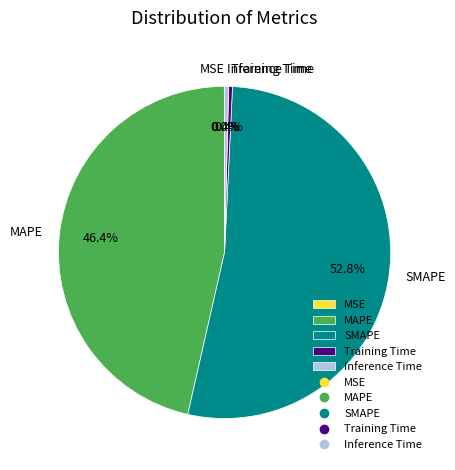

Which category has the biggest portion of the pie?

SMAPE